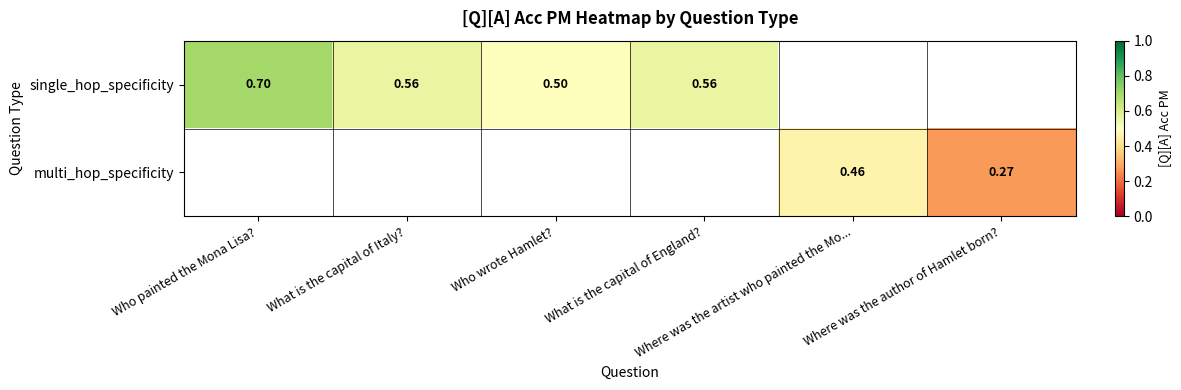

The single_hop_specificity series shows 0.2 at What is the capital of Italy?. True or false?

False